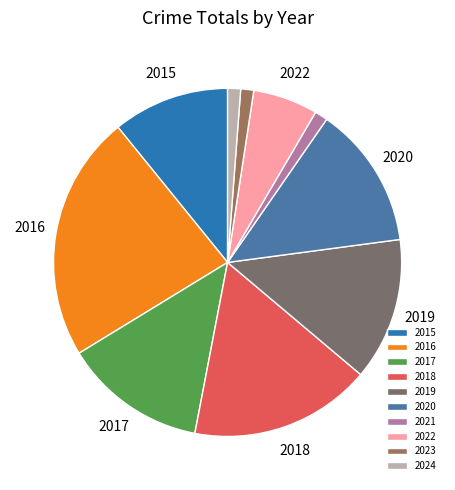

What is the ratio of the value at 2020 to the value at 2023?

11.0